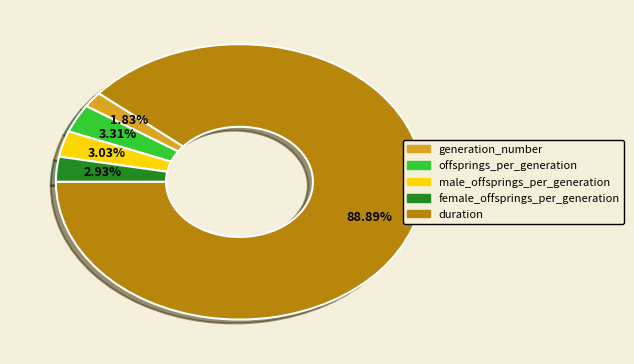

Do generation_number and male_offsprings_per_generation together represent more than half of the pie?

No